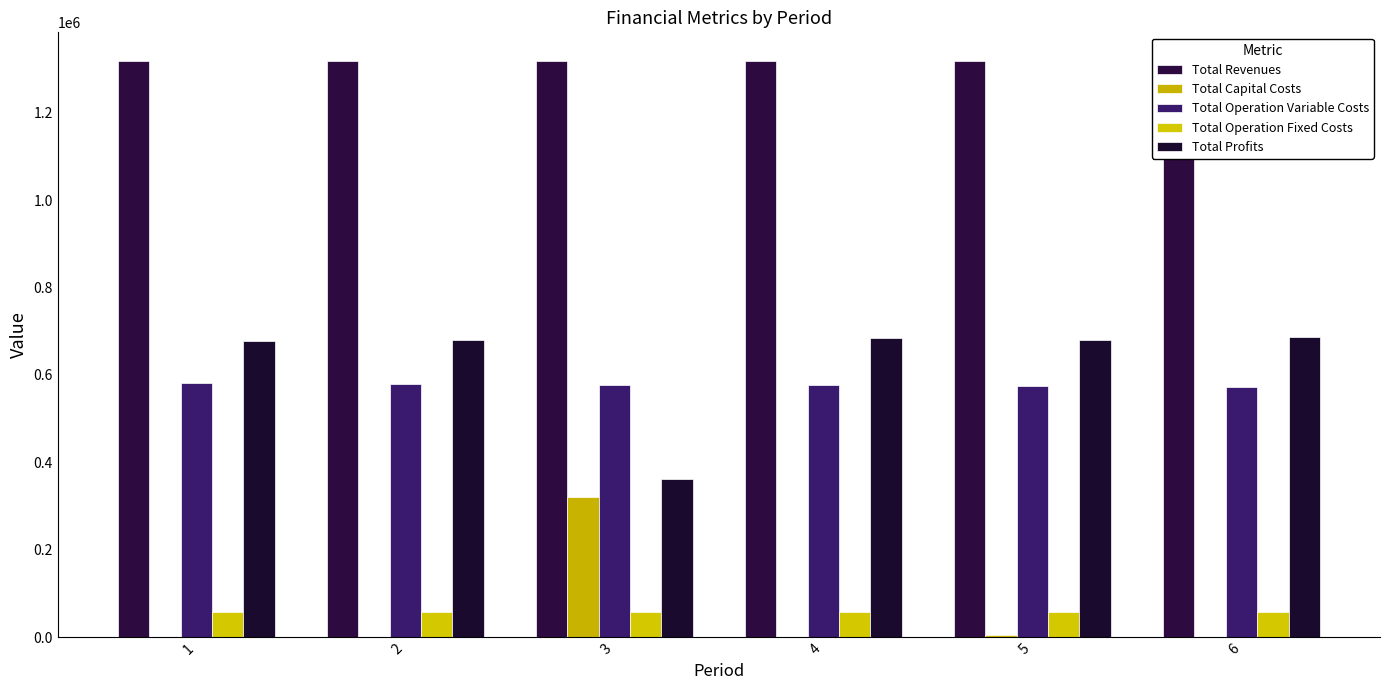

How many series are shown in this chart?

5